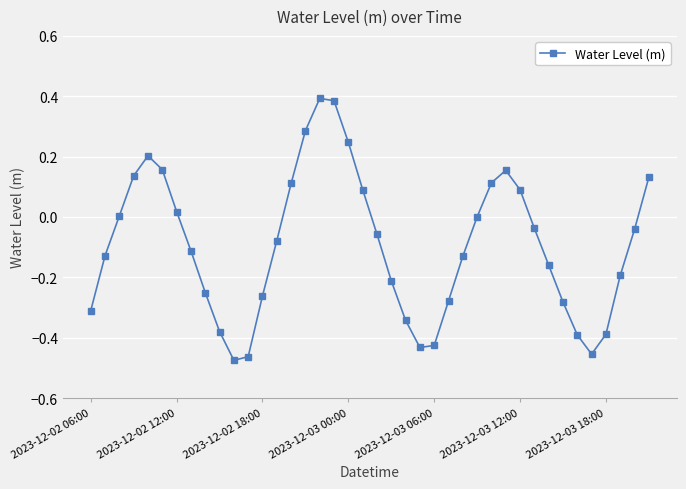

How many interior local valleys (lower than both neighbors) does the data have?

3